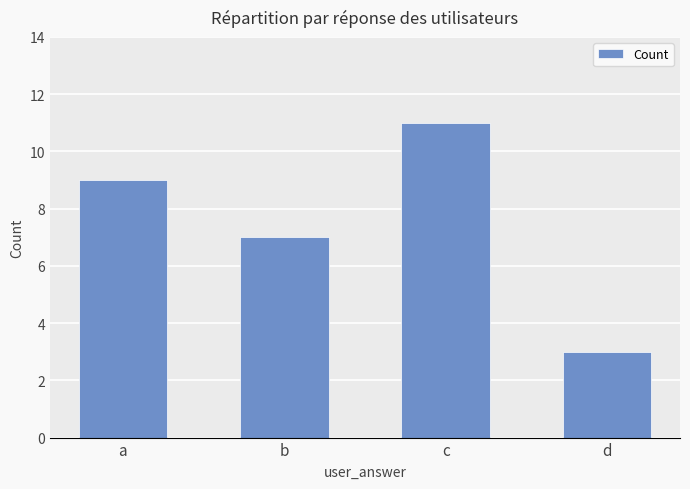

Rank the categories by value from lowest to highest.

d, b, a, c